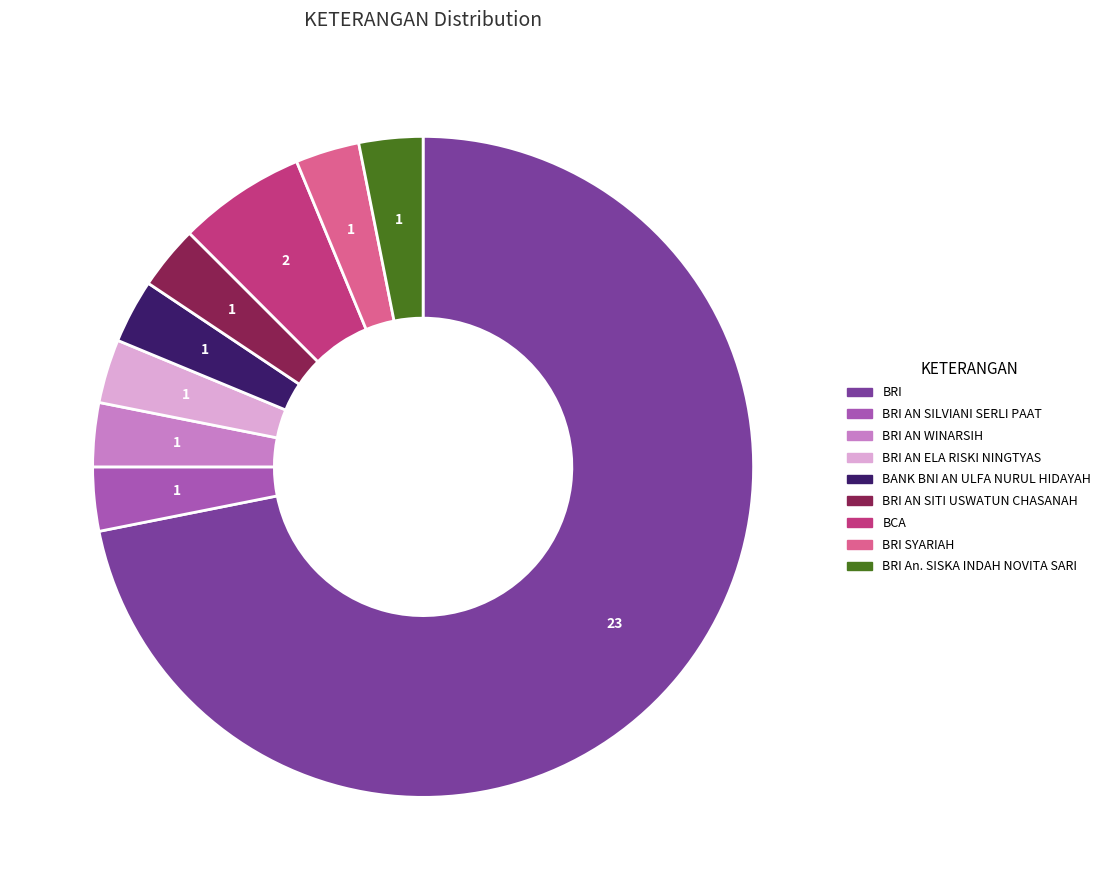

Does any single category account for the majority?

Yes